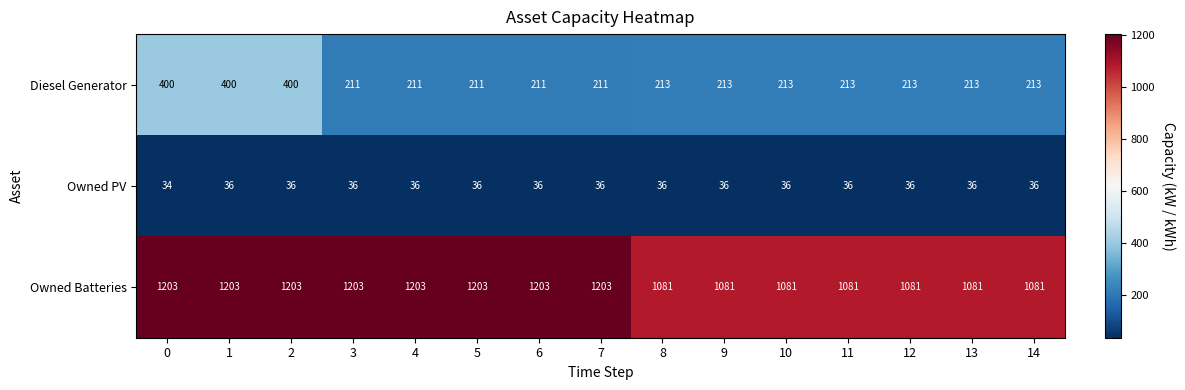

True or false: Diesel Generator has a value of 400 at 2.

True